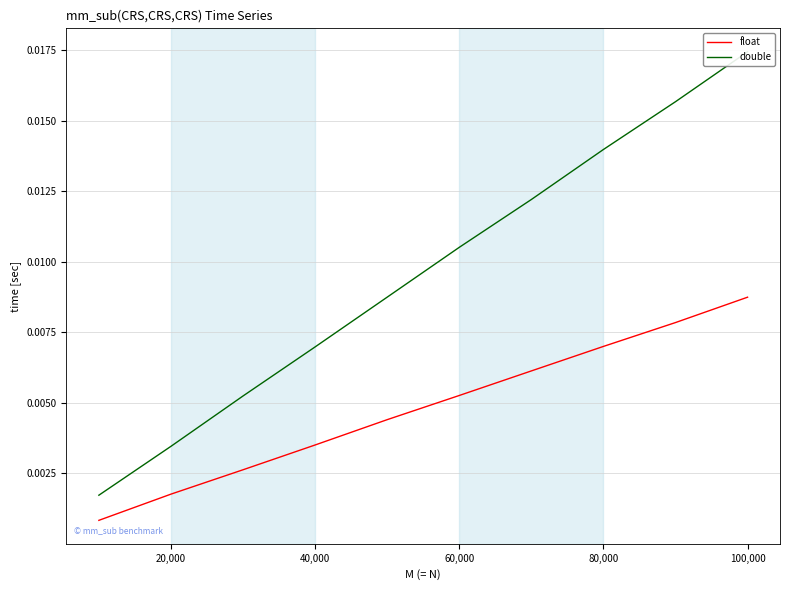

Rank the series by their average value, from highest to lowest.

double, float